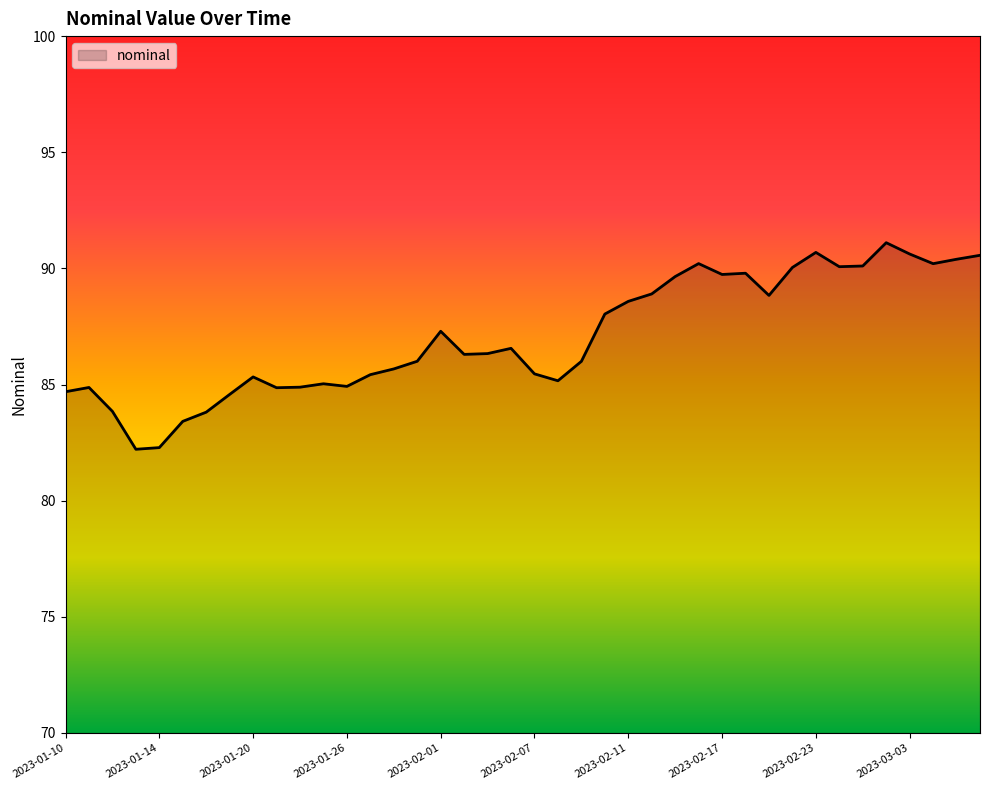

What is the smallest value displayed?

82.2